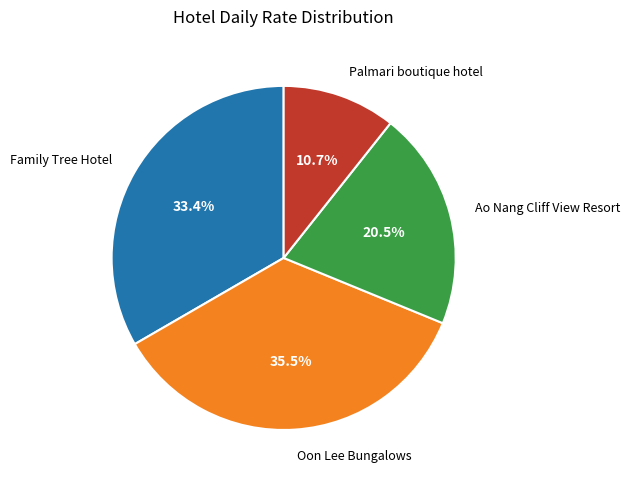

Approximately how many times larger is the value at Ao Nang Cliff View Resort compared to Oon Lee Bungalows?

0.6